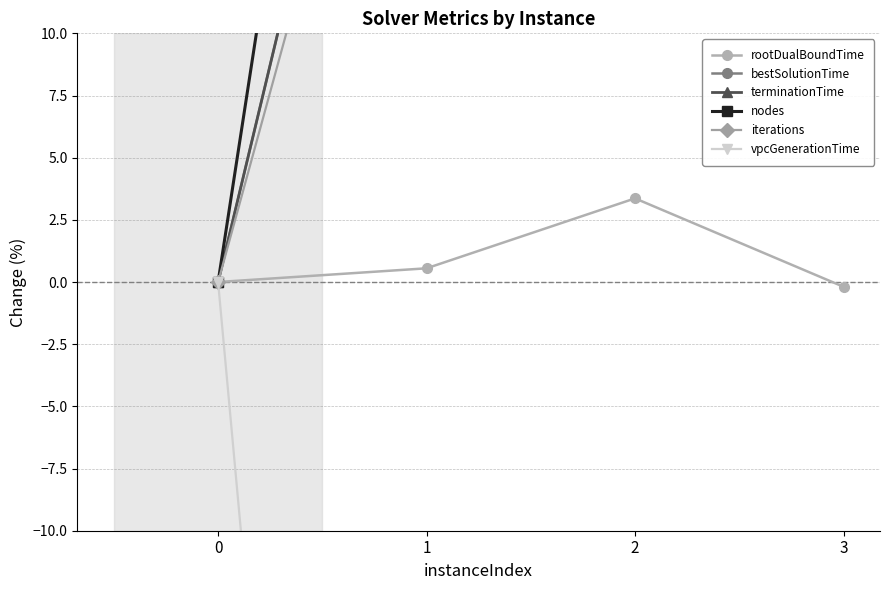

What is the value of the rootDualBoundTime point at the 4th from the left?

-0.2